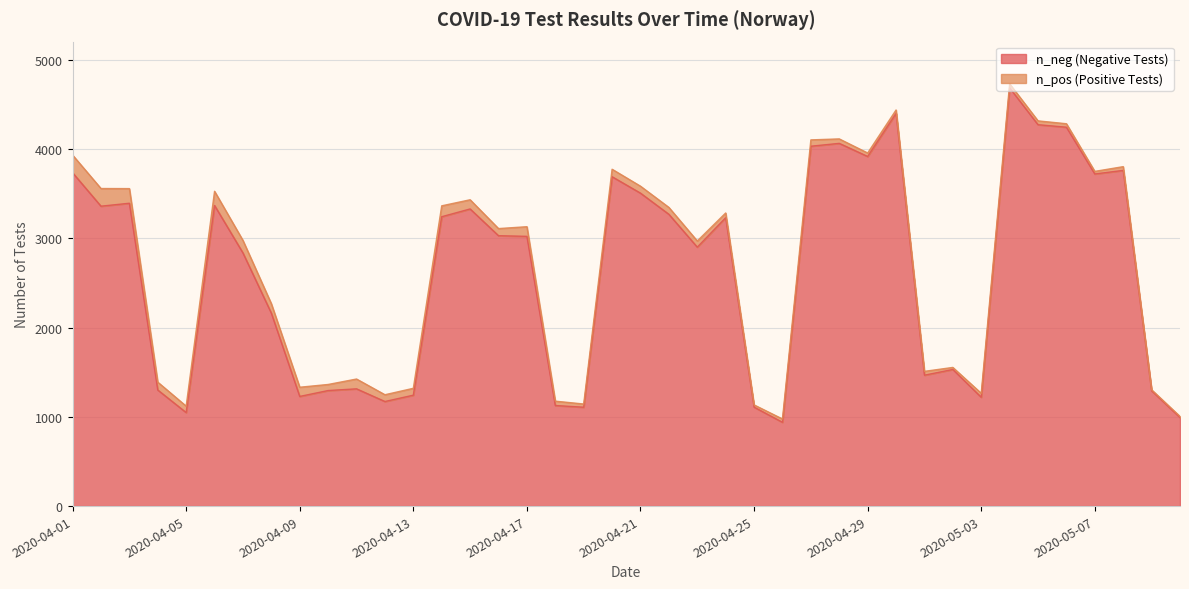

Is it true that the value at 2020-04-13 is 2053?

False